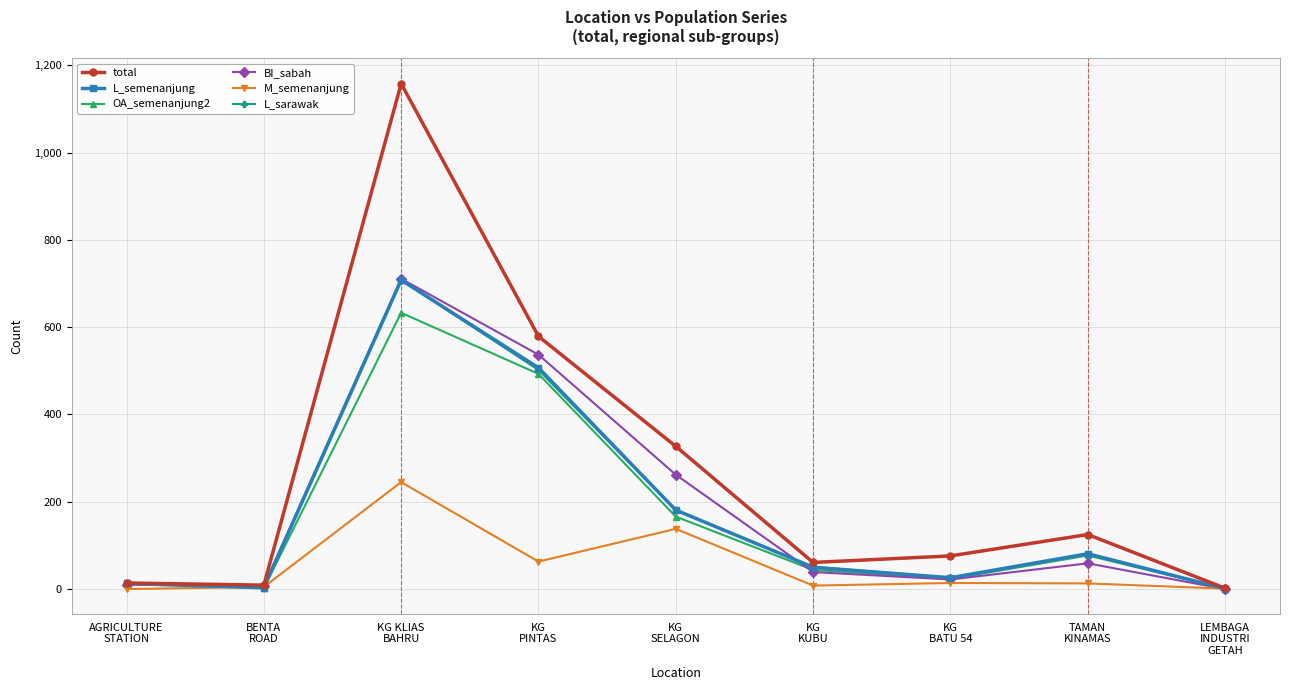

What is the maximum value for M_semenanjung?

245